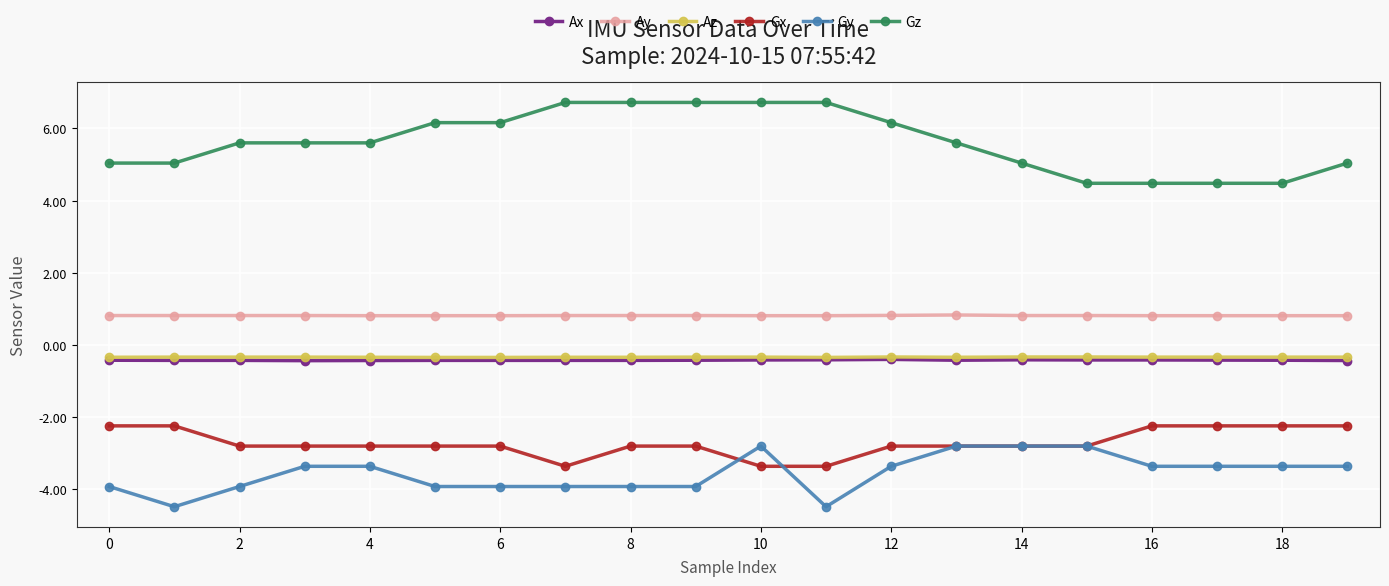

True or false: Ax and Gx cross at least once.

False